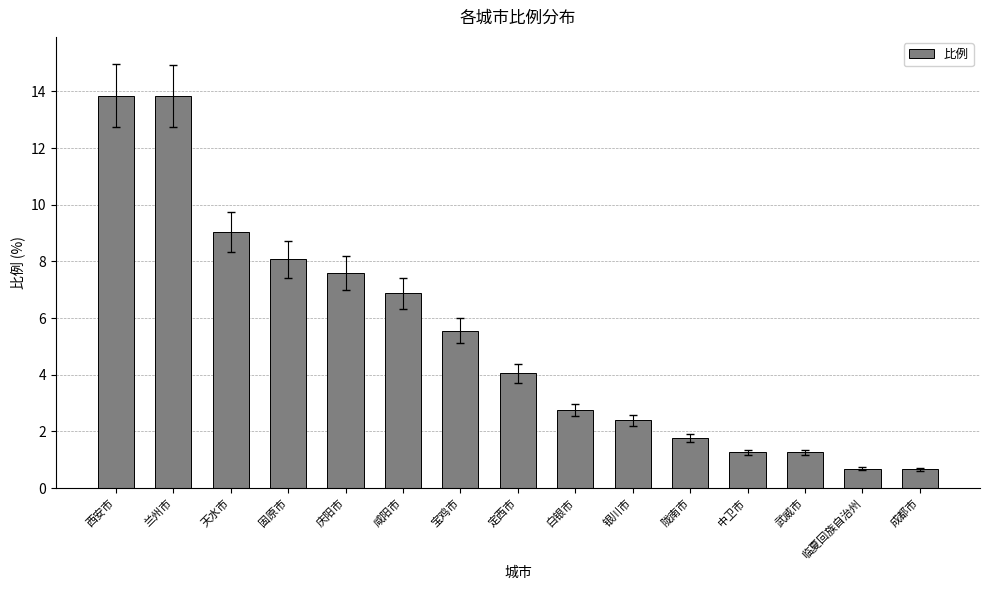

What is the minimum value shown in the chart?

0.7